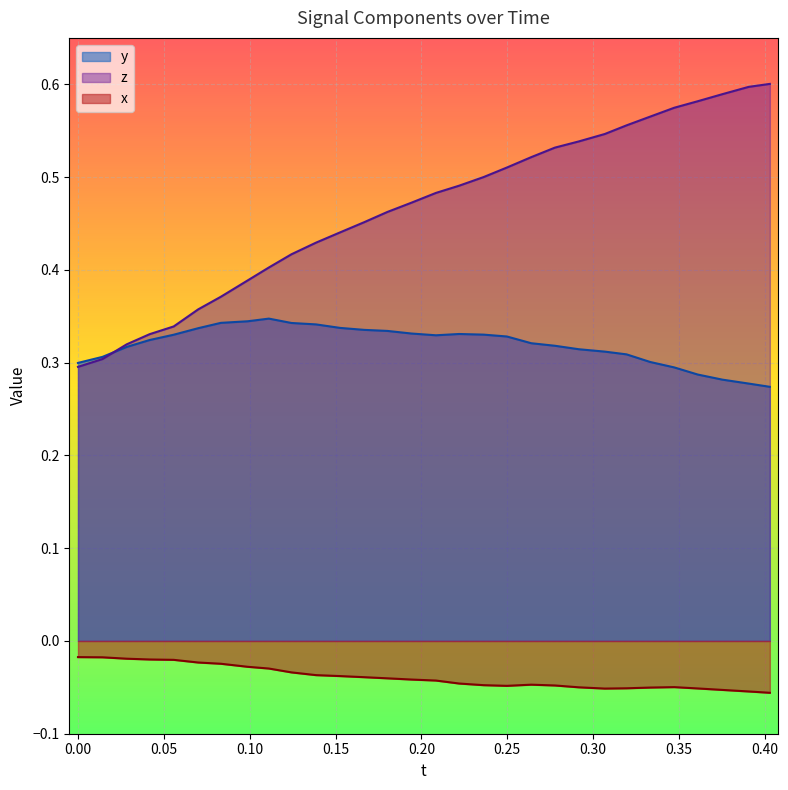

What is the difference between the maximum and second lowest values in the y series?

0.1